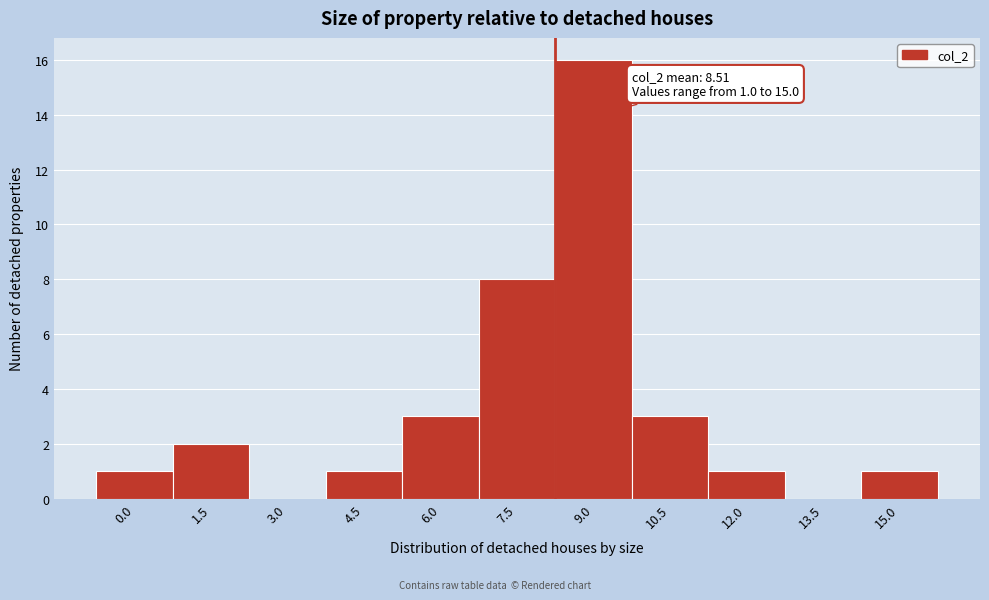

Reading left to right, transcribe all the data shown in this chart.

0.0=1	1.5=2	3.0=0	4.5=1	6.0=3	7.5=8	9.0=16	10.5=3	12.0=1	13.5=0	15.0=1